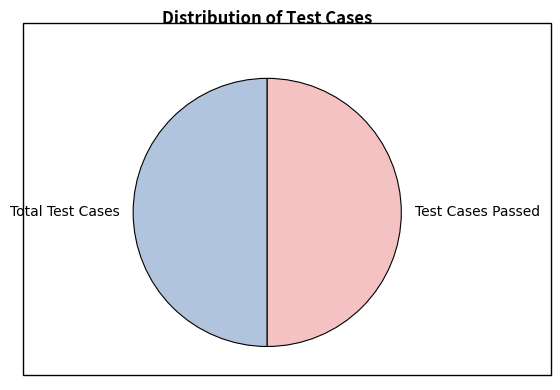

Is it true that Total Test Cases is 63% of the pie?

False